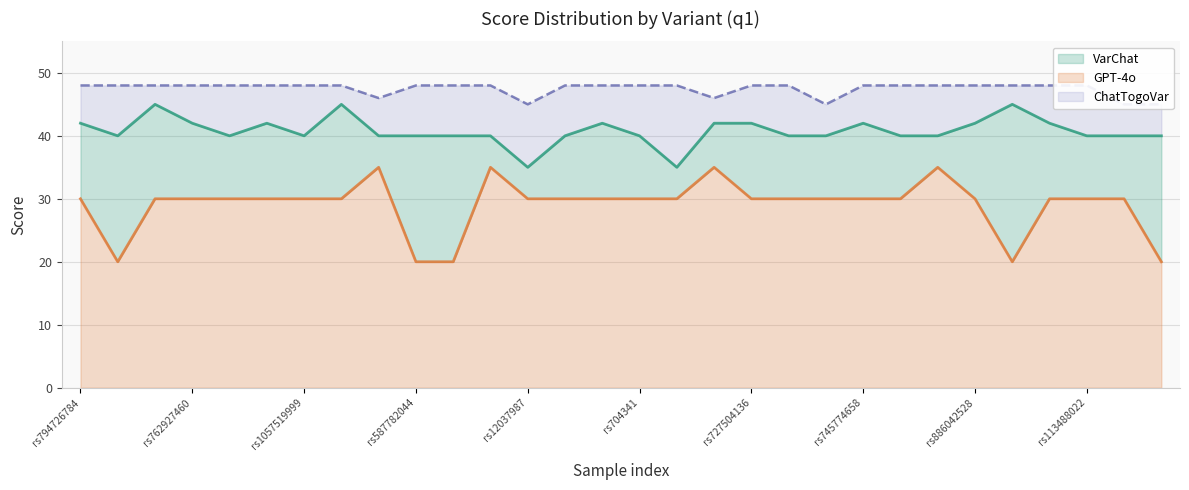

At which category is the sum across all series the highest?

rs431905511